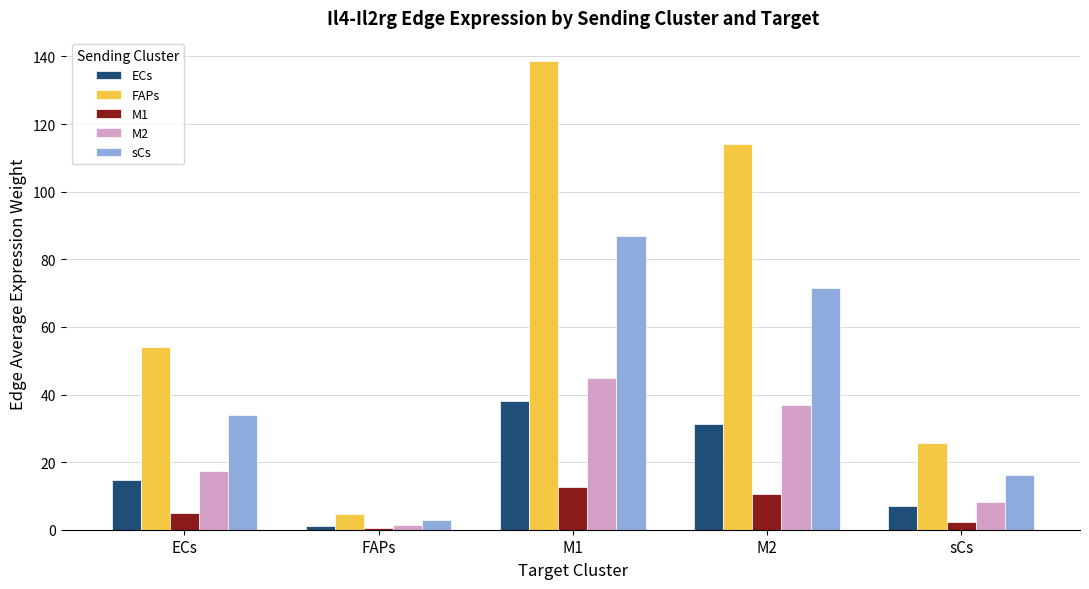

Reading right to left, transcribe all the data shown in this chart.

ECs: 7.0	31.3	38.1	1.2	14.9
FAPs: 25.6	114.1	138.6	4.5	54.1
M1: 2.4	10.5	12.7	0.4	5.0
M2: 8.3	36.9	44.8	1.5	17.5
sCs: 16.1	71.7	87.0	2.9	34.0